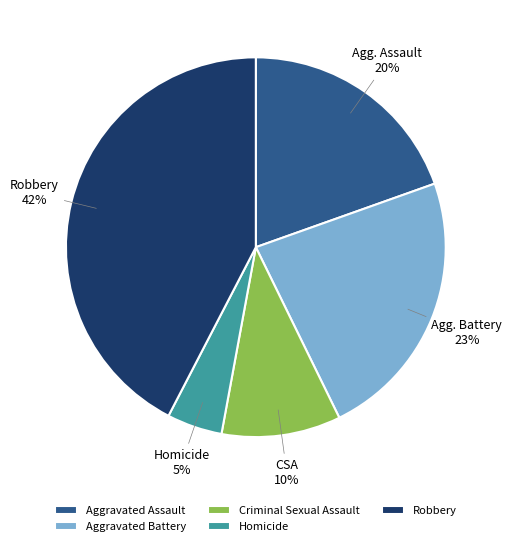

To the nearest percent, what is the average slice percentage?

20%